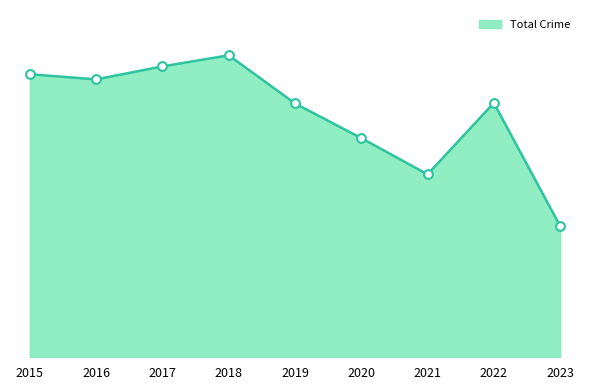

Is this an area chart (filled region under the line)?

Yes